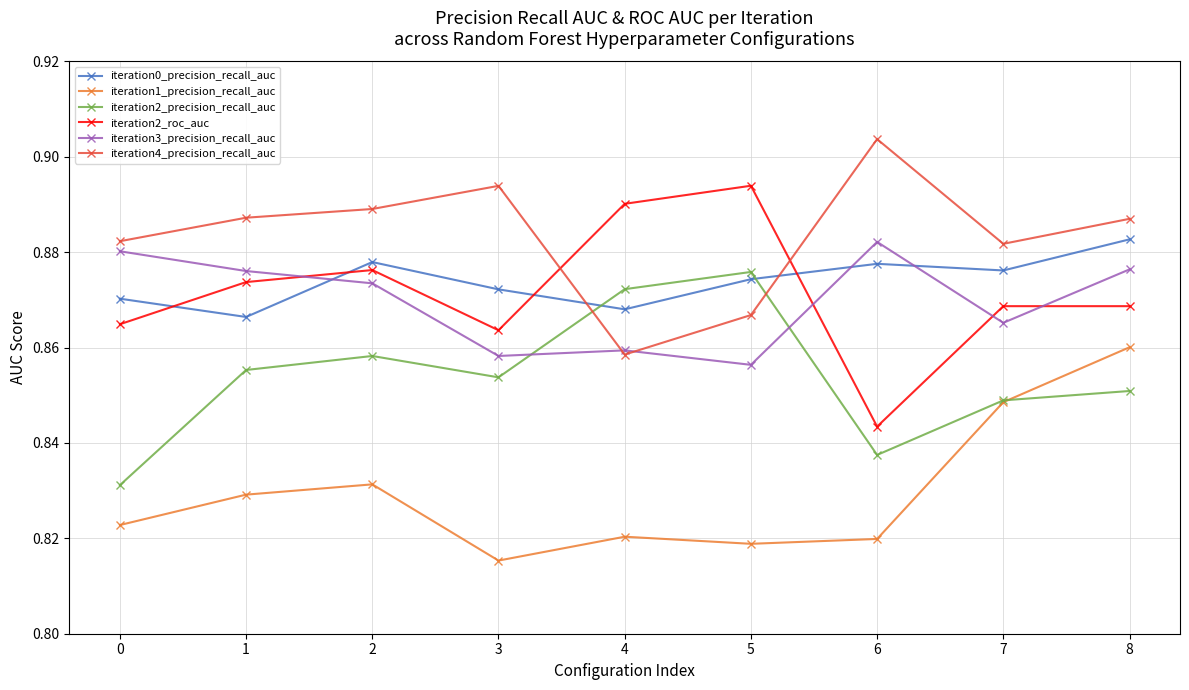

What is the sum of the iteration2_precision_recall_auc values at 7 and 2?

1.7